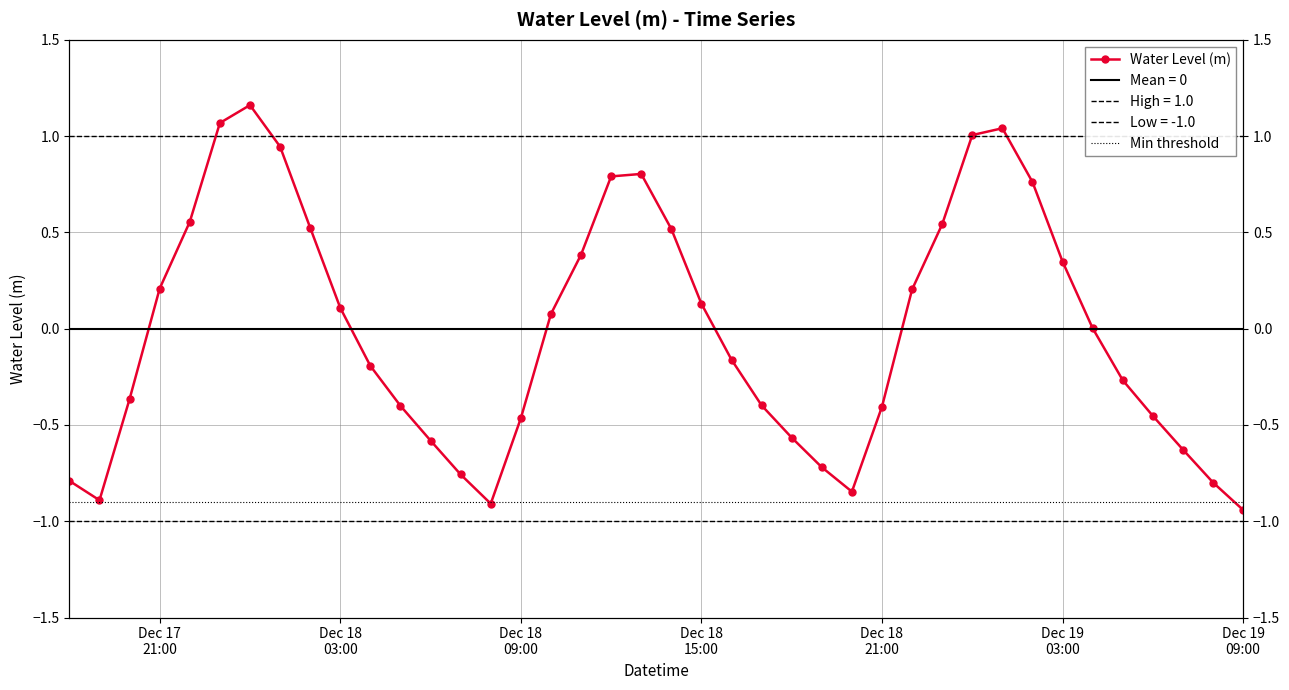

True or false: the data shows 0.1 at Dec 18 15:00.

True